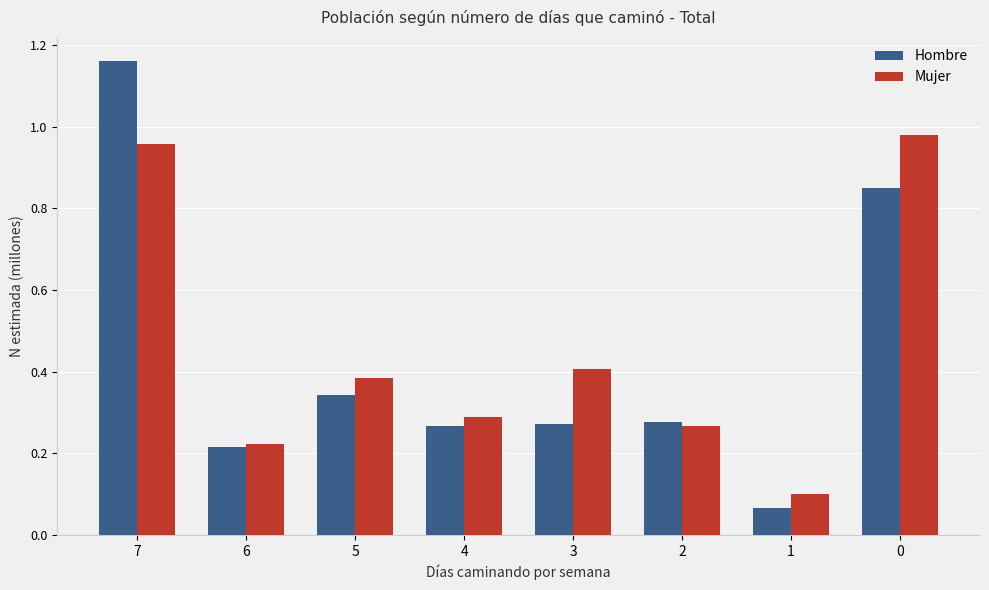

Which label corresponds to the largest value in the chart?

7